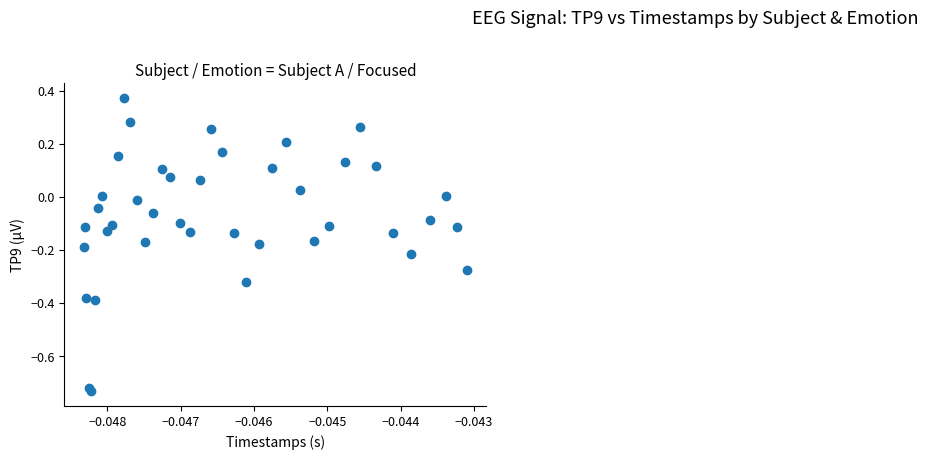

What is the range of Y values (max minus min)?

1.1